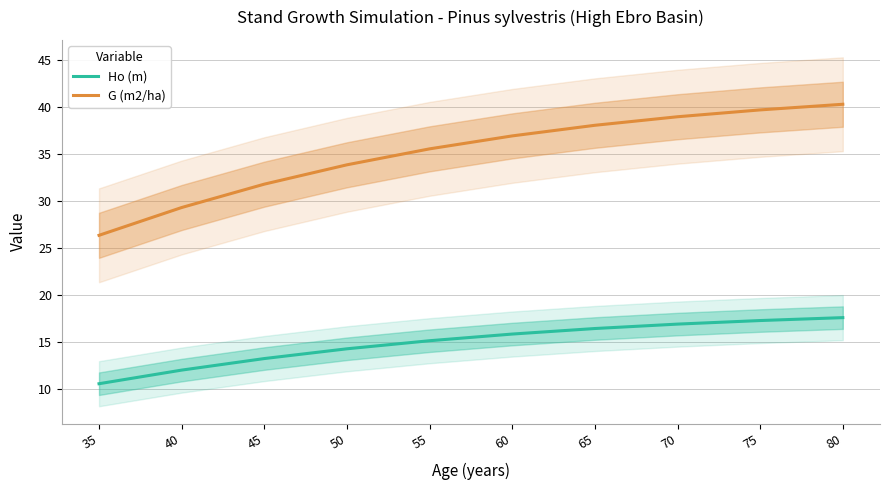

Is this an area chart (filled region under the line)?

No